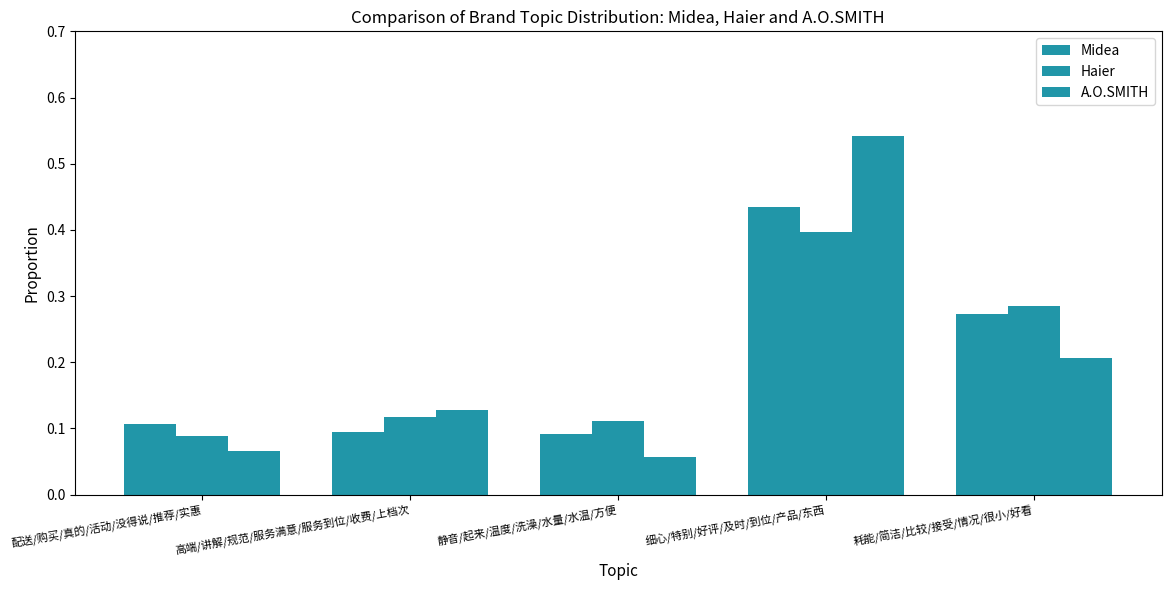

Are the bars grouped side by side (vs. stacked)?

Yes